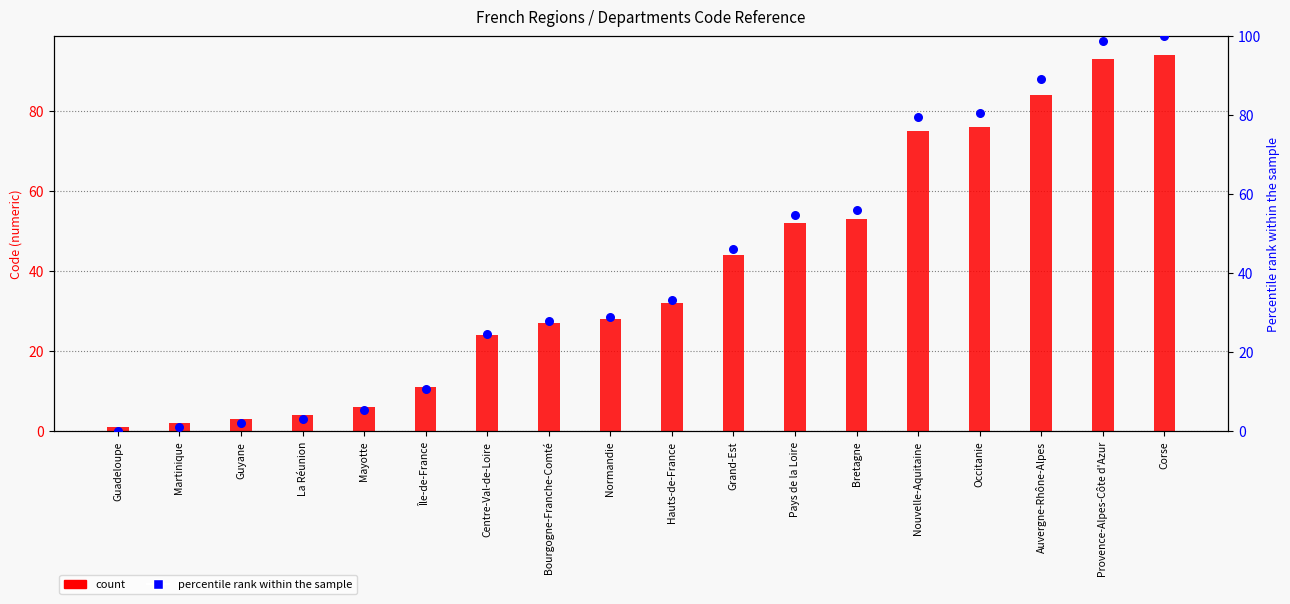

Which series has the largest total across all categories?

percentile rank within the sample